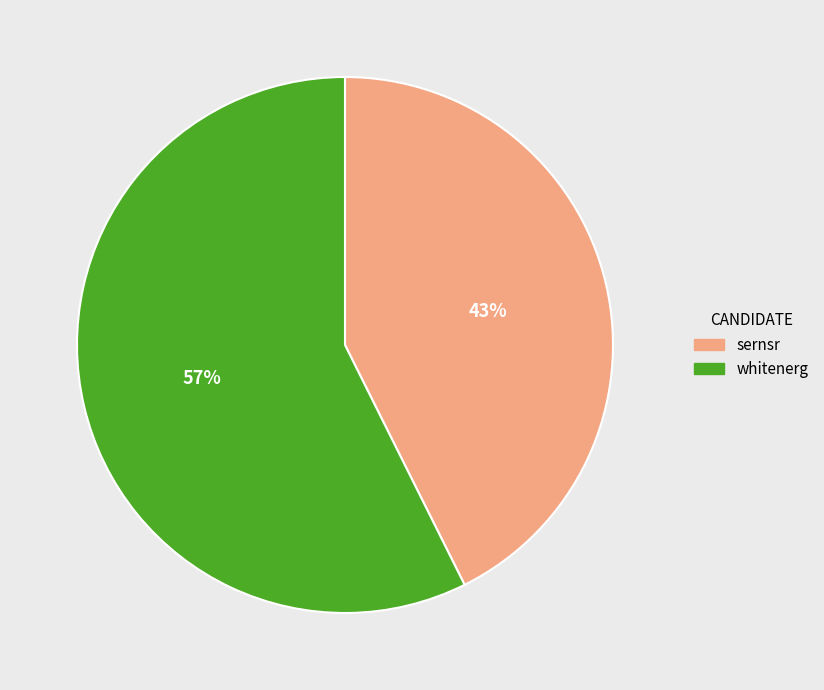

The whitenerg slice represents 68% of the pie. True or false?

False